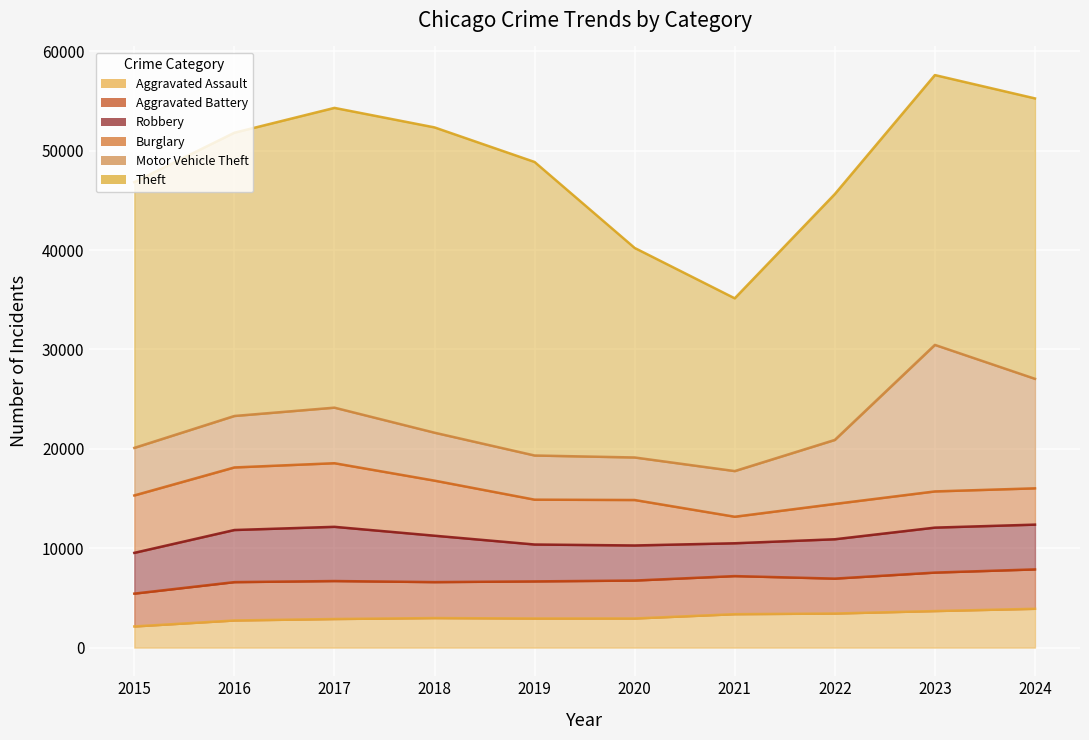

What is the sum of the Theft values at 2023 and 2019?

56677